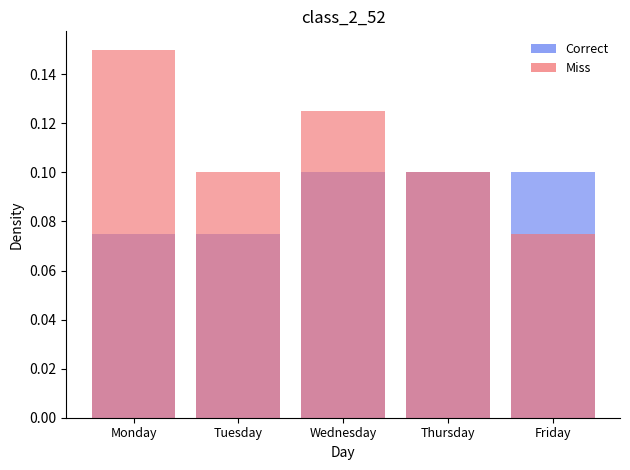

Read the Miss value at Monday.

0.1